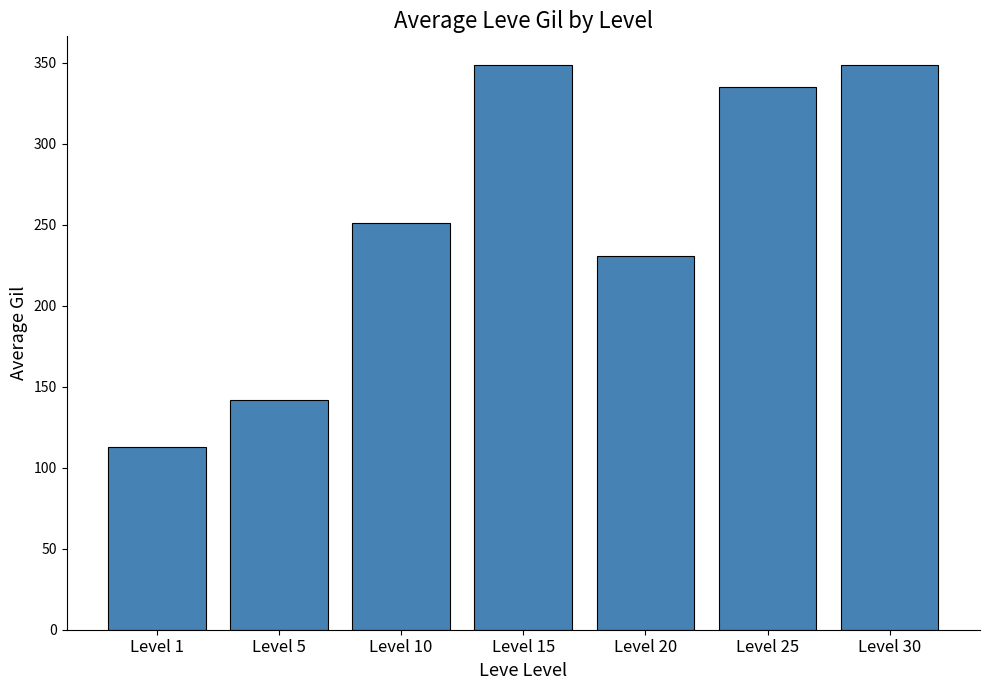

What is the difference between the maximum and minimum values?

236